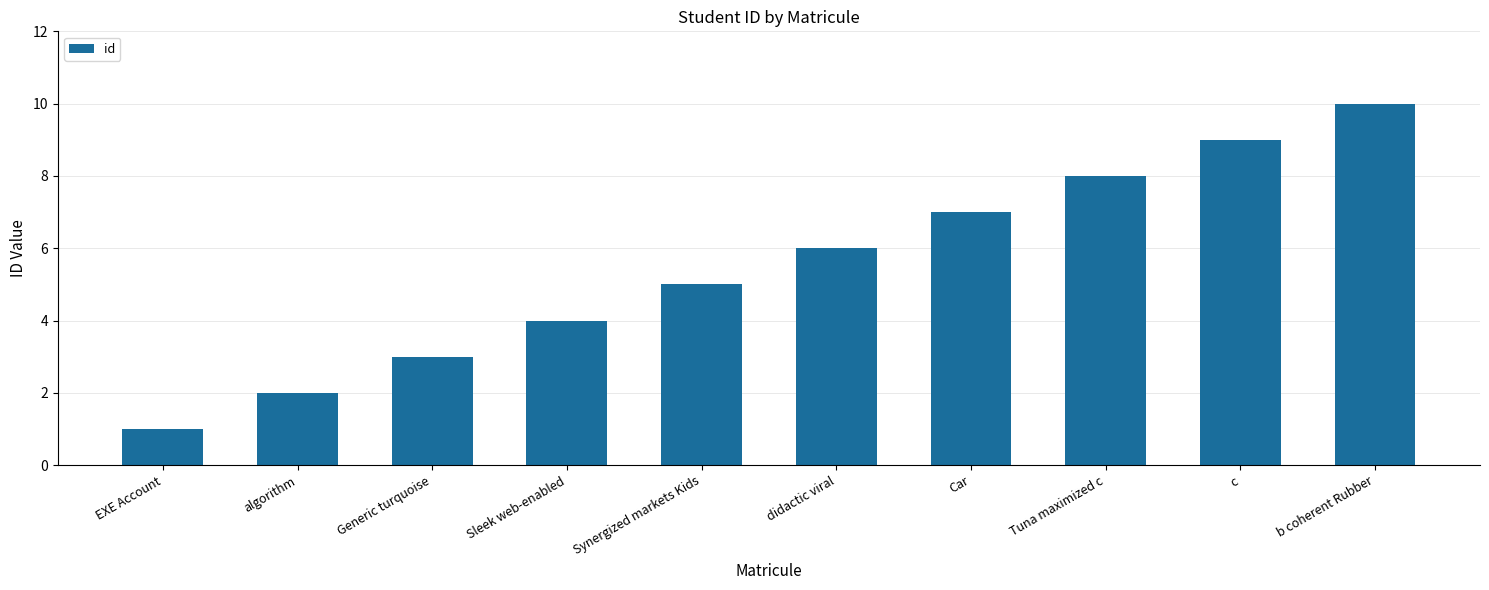

What is the average value?

6